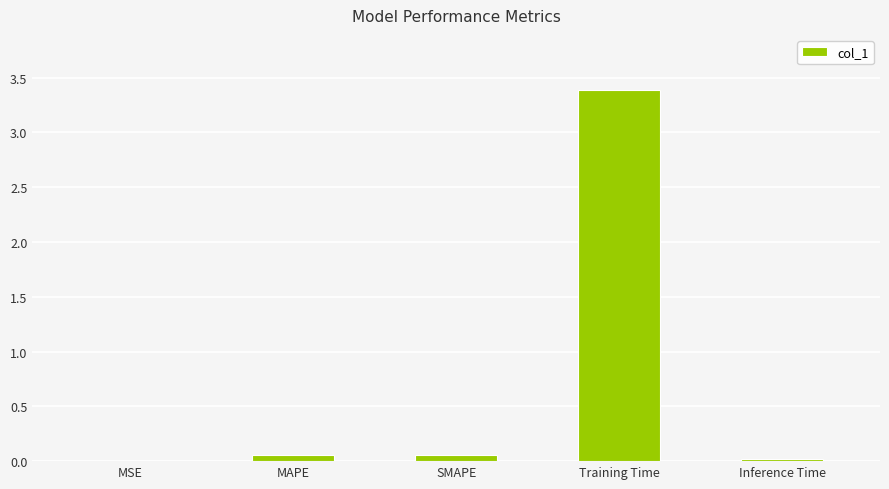

What is the sum of all values?

3.5